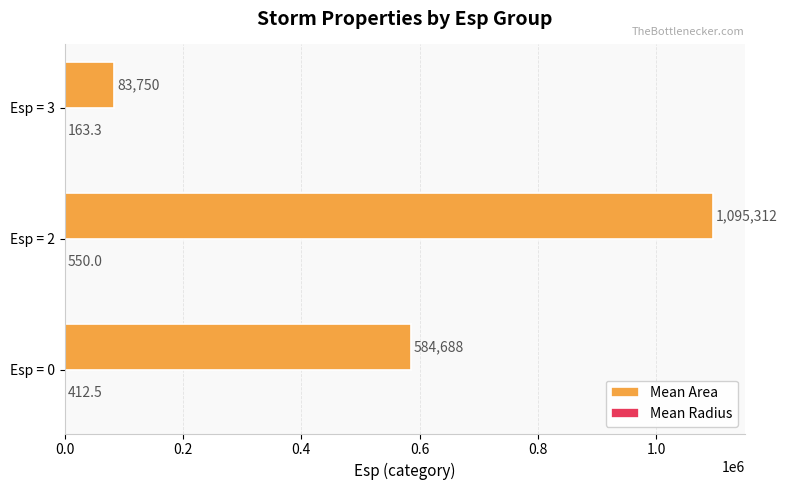

What is the maximum value shown in the chart?

1095312.5